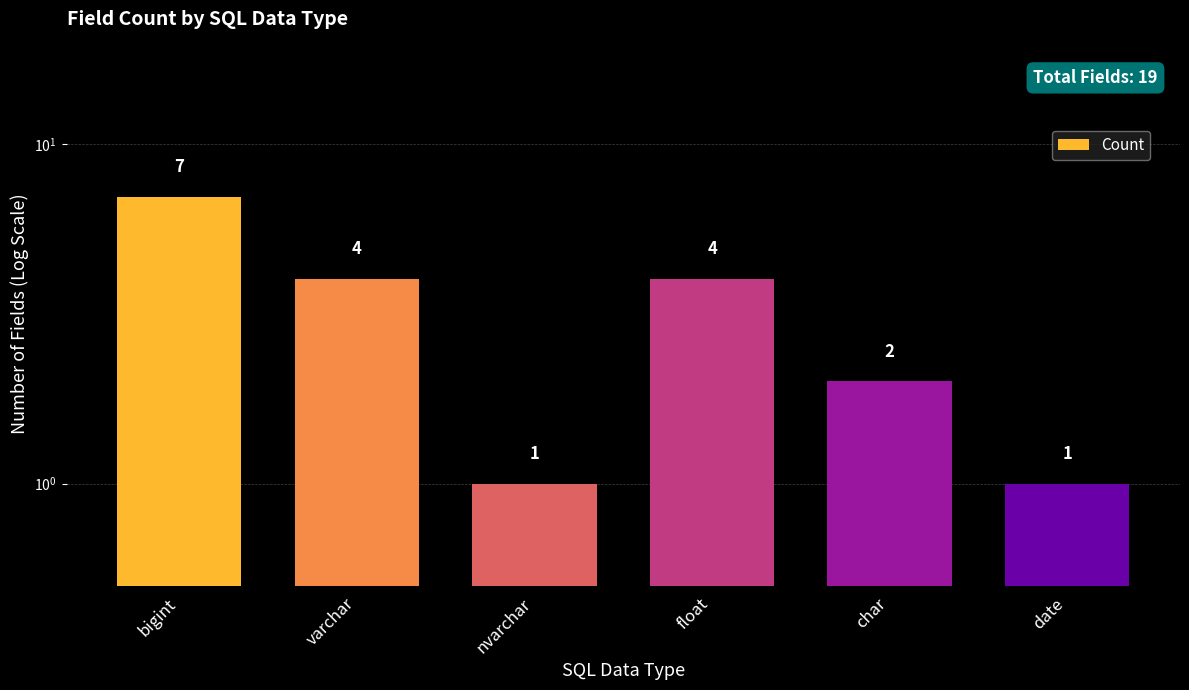

Reading left to right, transcribe all the data shown in this chart.

bigint=7	varchar=4	nvarchar=1	float=4	char=2	date=1